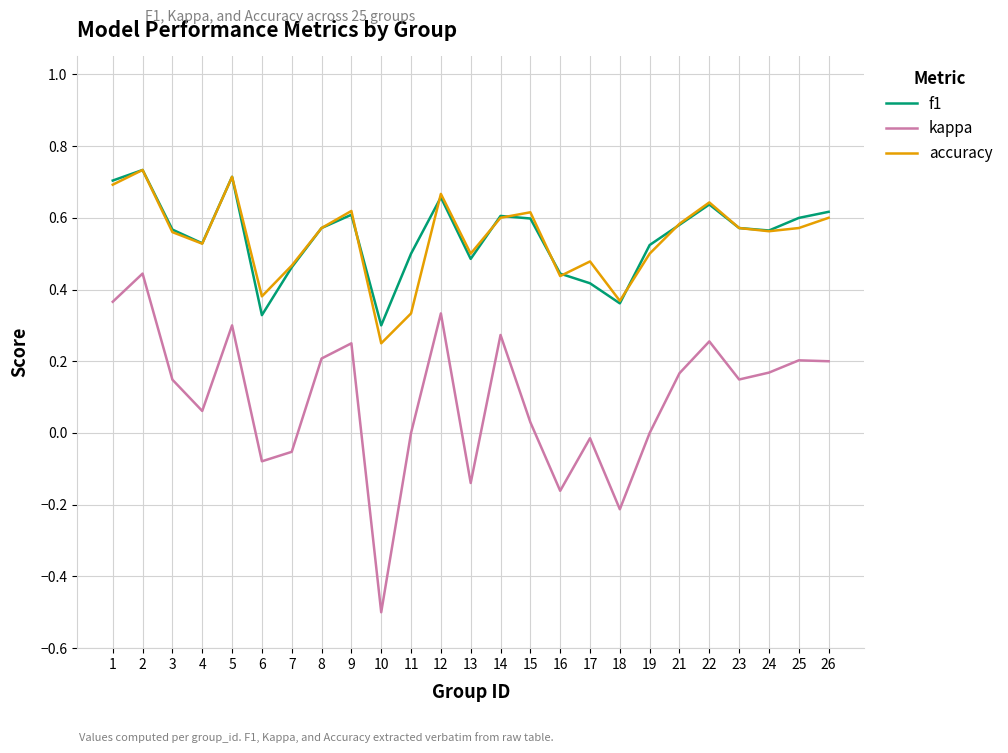

In f1, how many points are higher than both neighbors (excluding endpoints)?

6